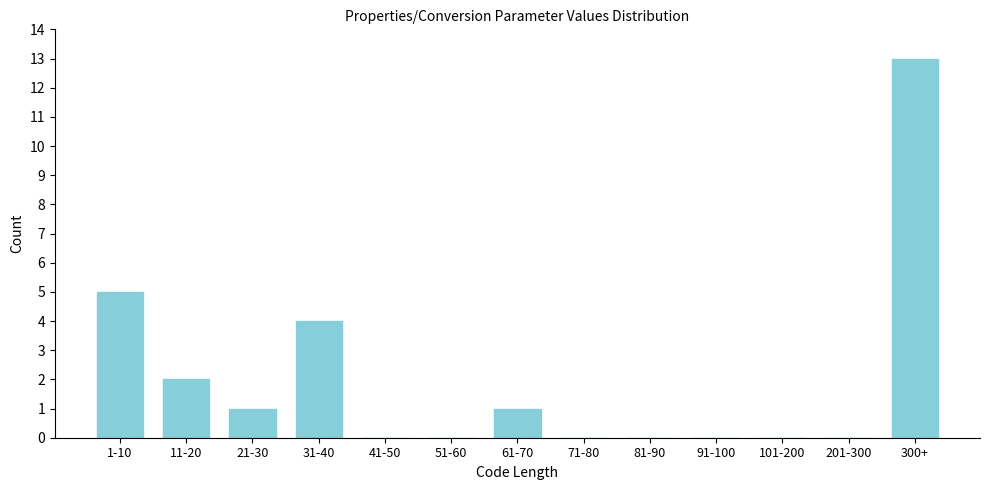

Reading left to right, list all the values displayed in this chart.

1-10=5	11-20=2	21-30=1	31-40=4	41-50=0	51-60=0	61-70=1	71-80=0	81-90=0	91-100=0	101-200=0	201-300=0	300+=13